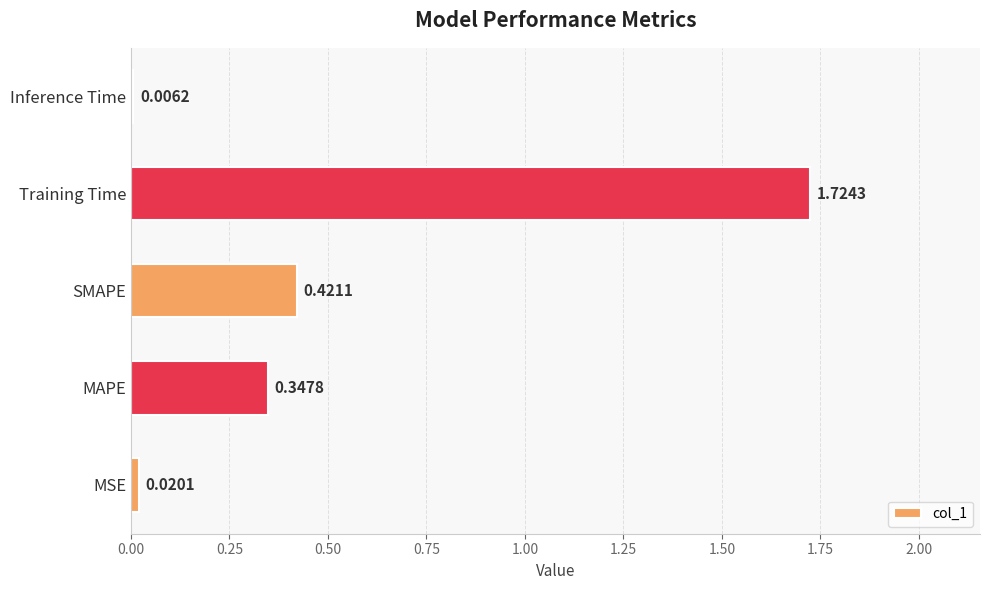

What is the change in value from Training Time to Inference Time?

-1.7